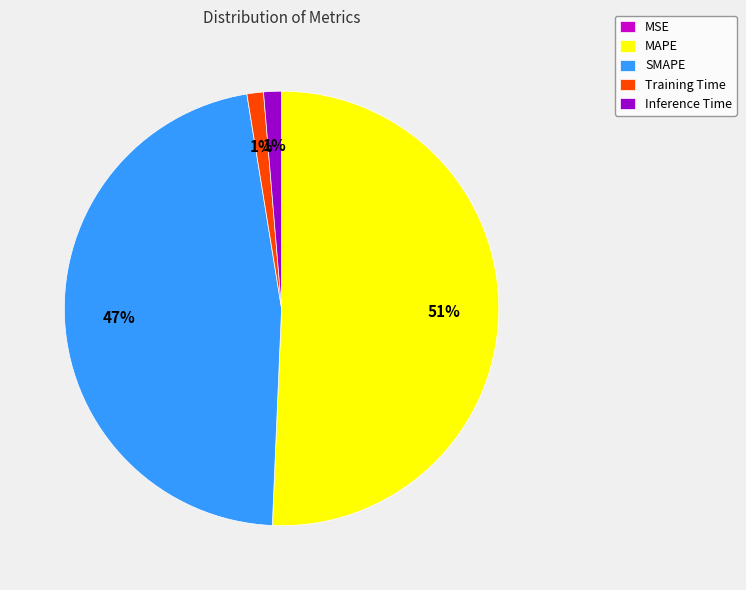

To the nearest percent, what is the difference between the largest and smallest slice percentages?

51%